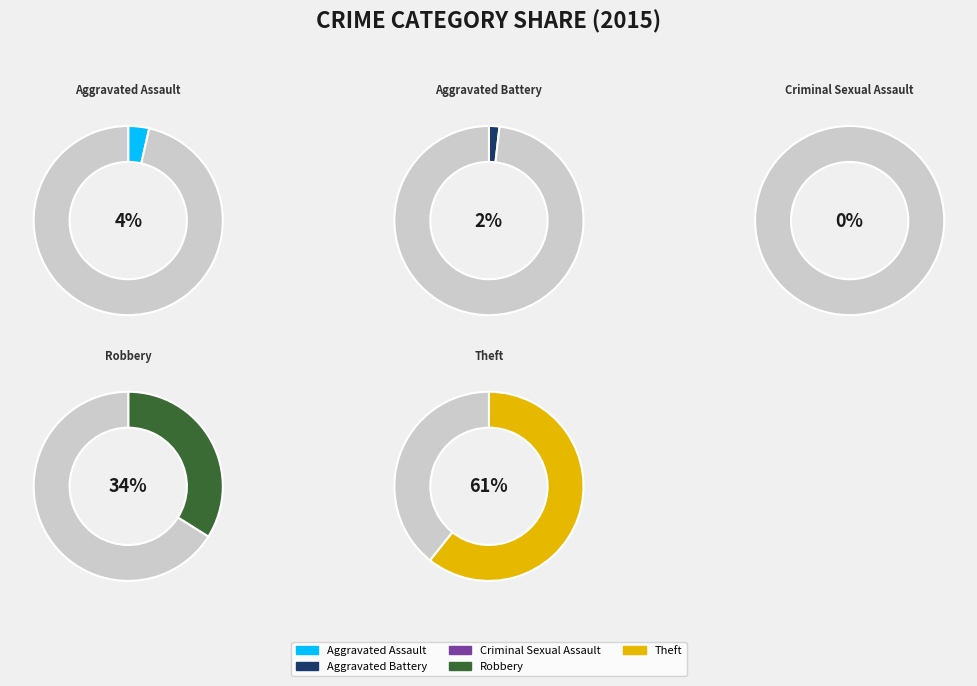

Which category accounts for the majority?

Theft